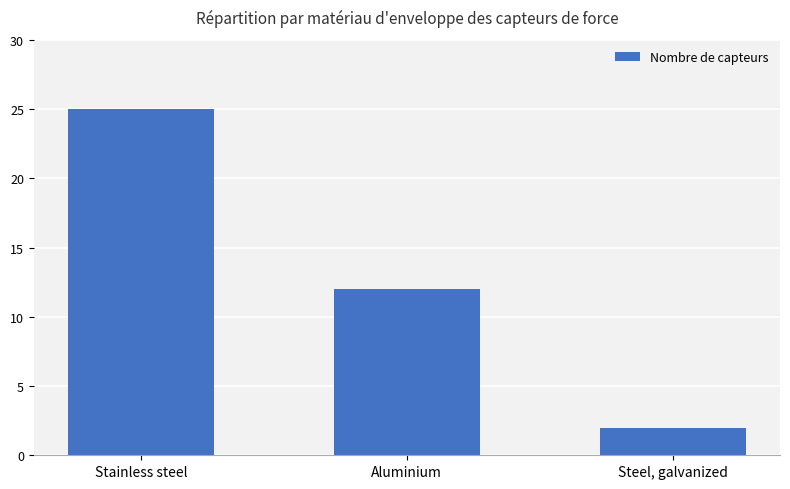

Where is the data nearest to the value 13?

Aluminium